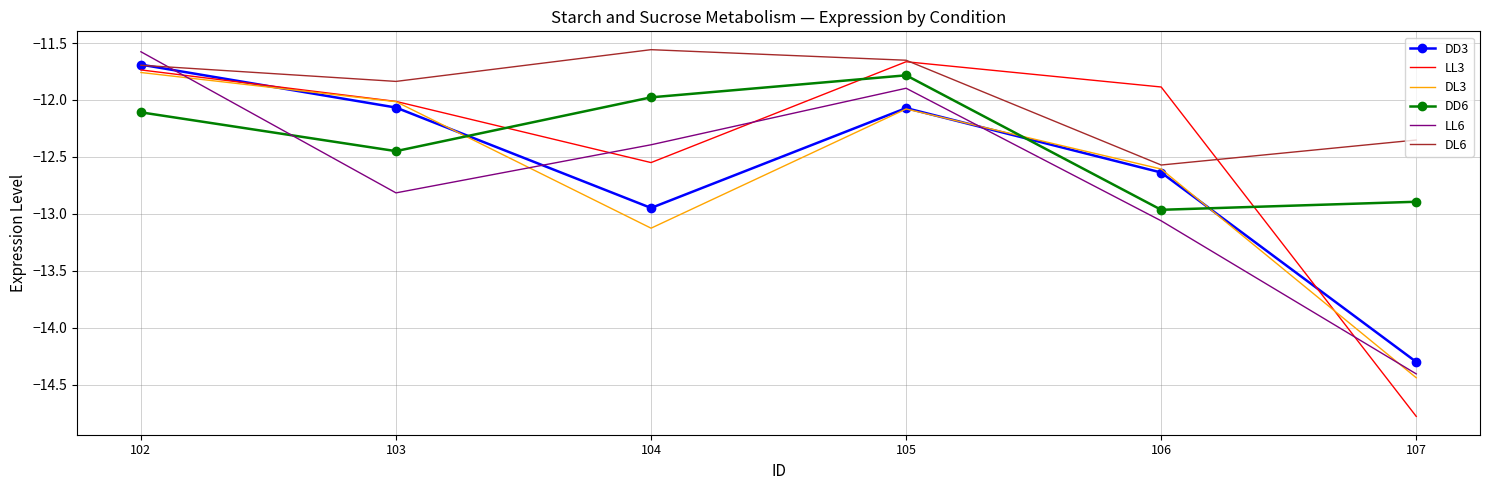

The value of DL6 at 103 is -20.4. True or false?

False